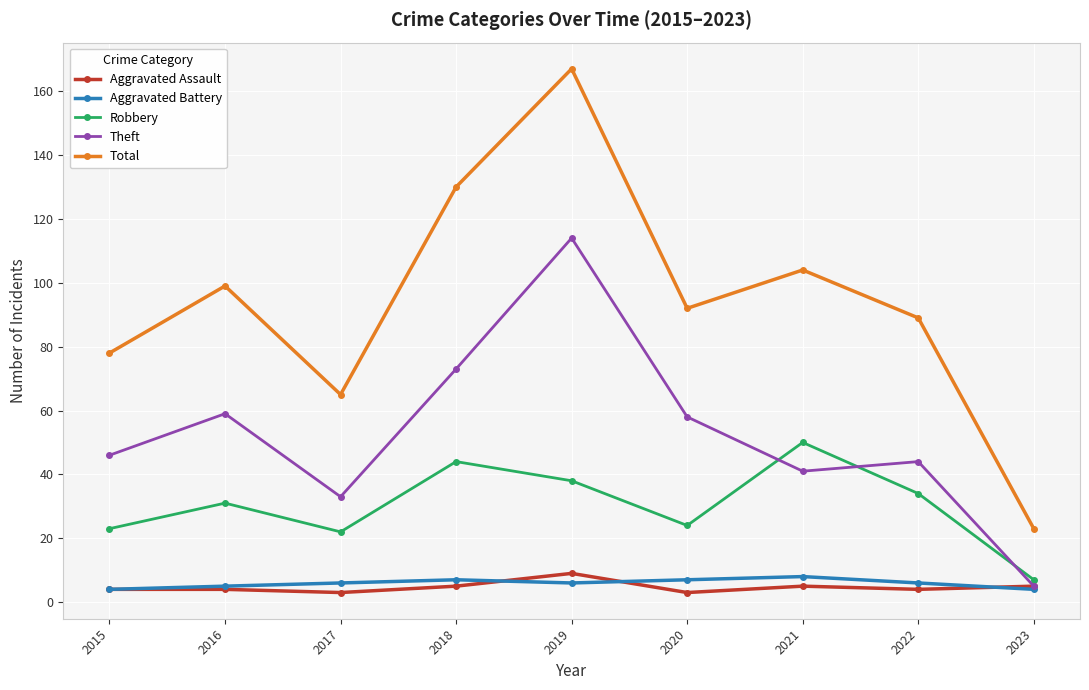

Which category has the lowest value in the Total series?

2023